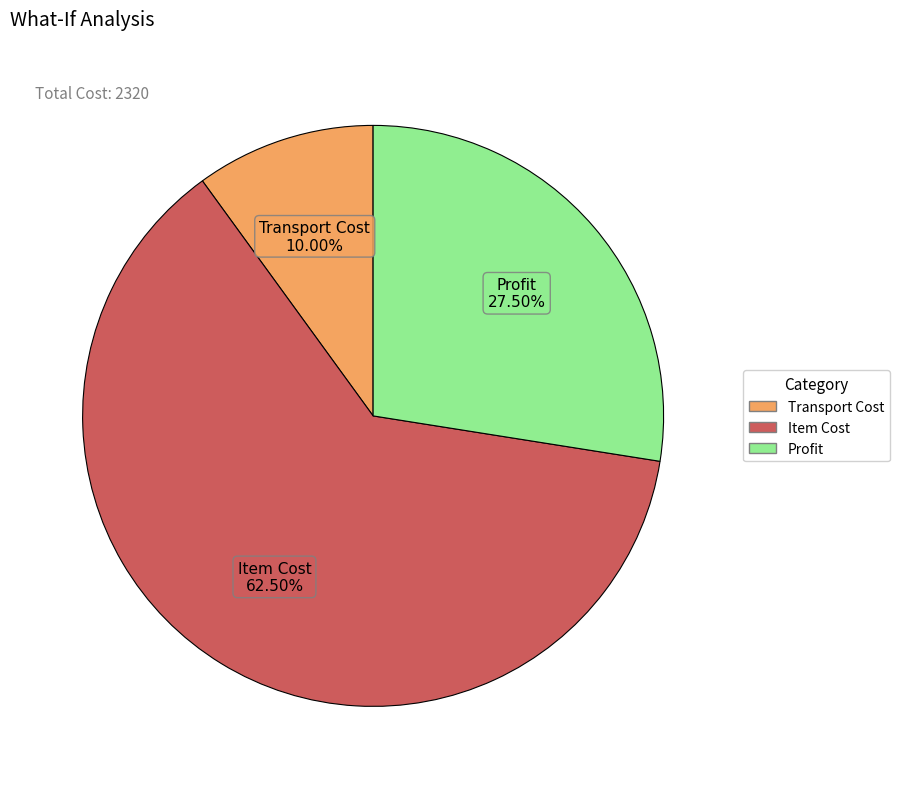

Is there any slice that represents more than half of the pie?

Yes